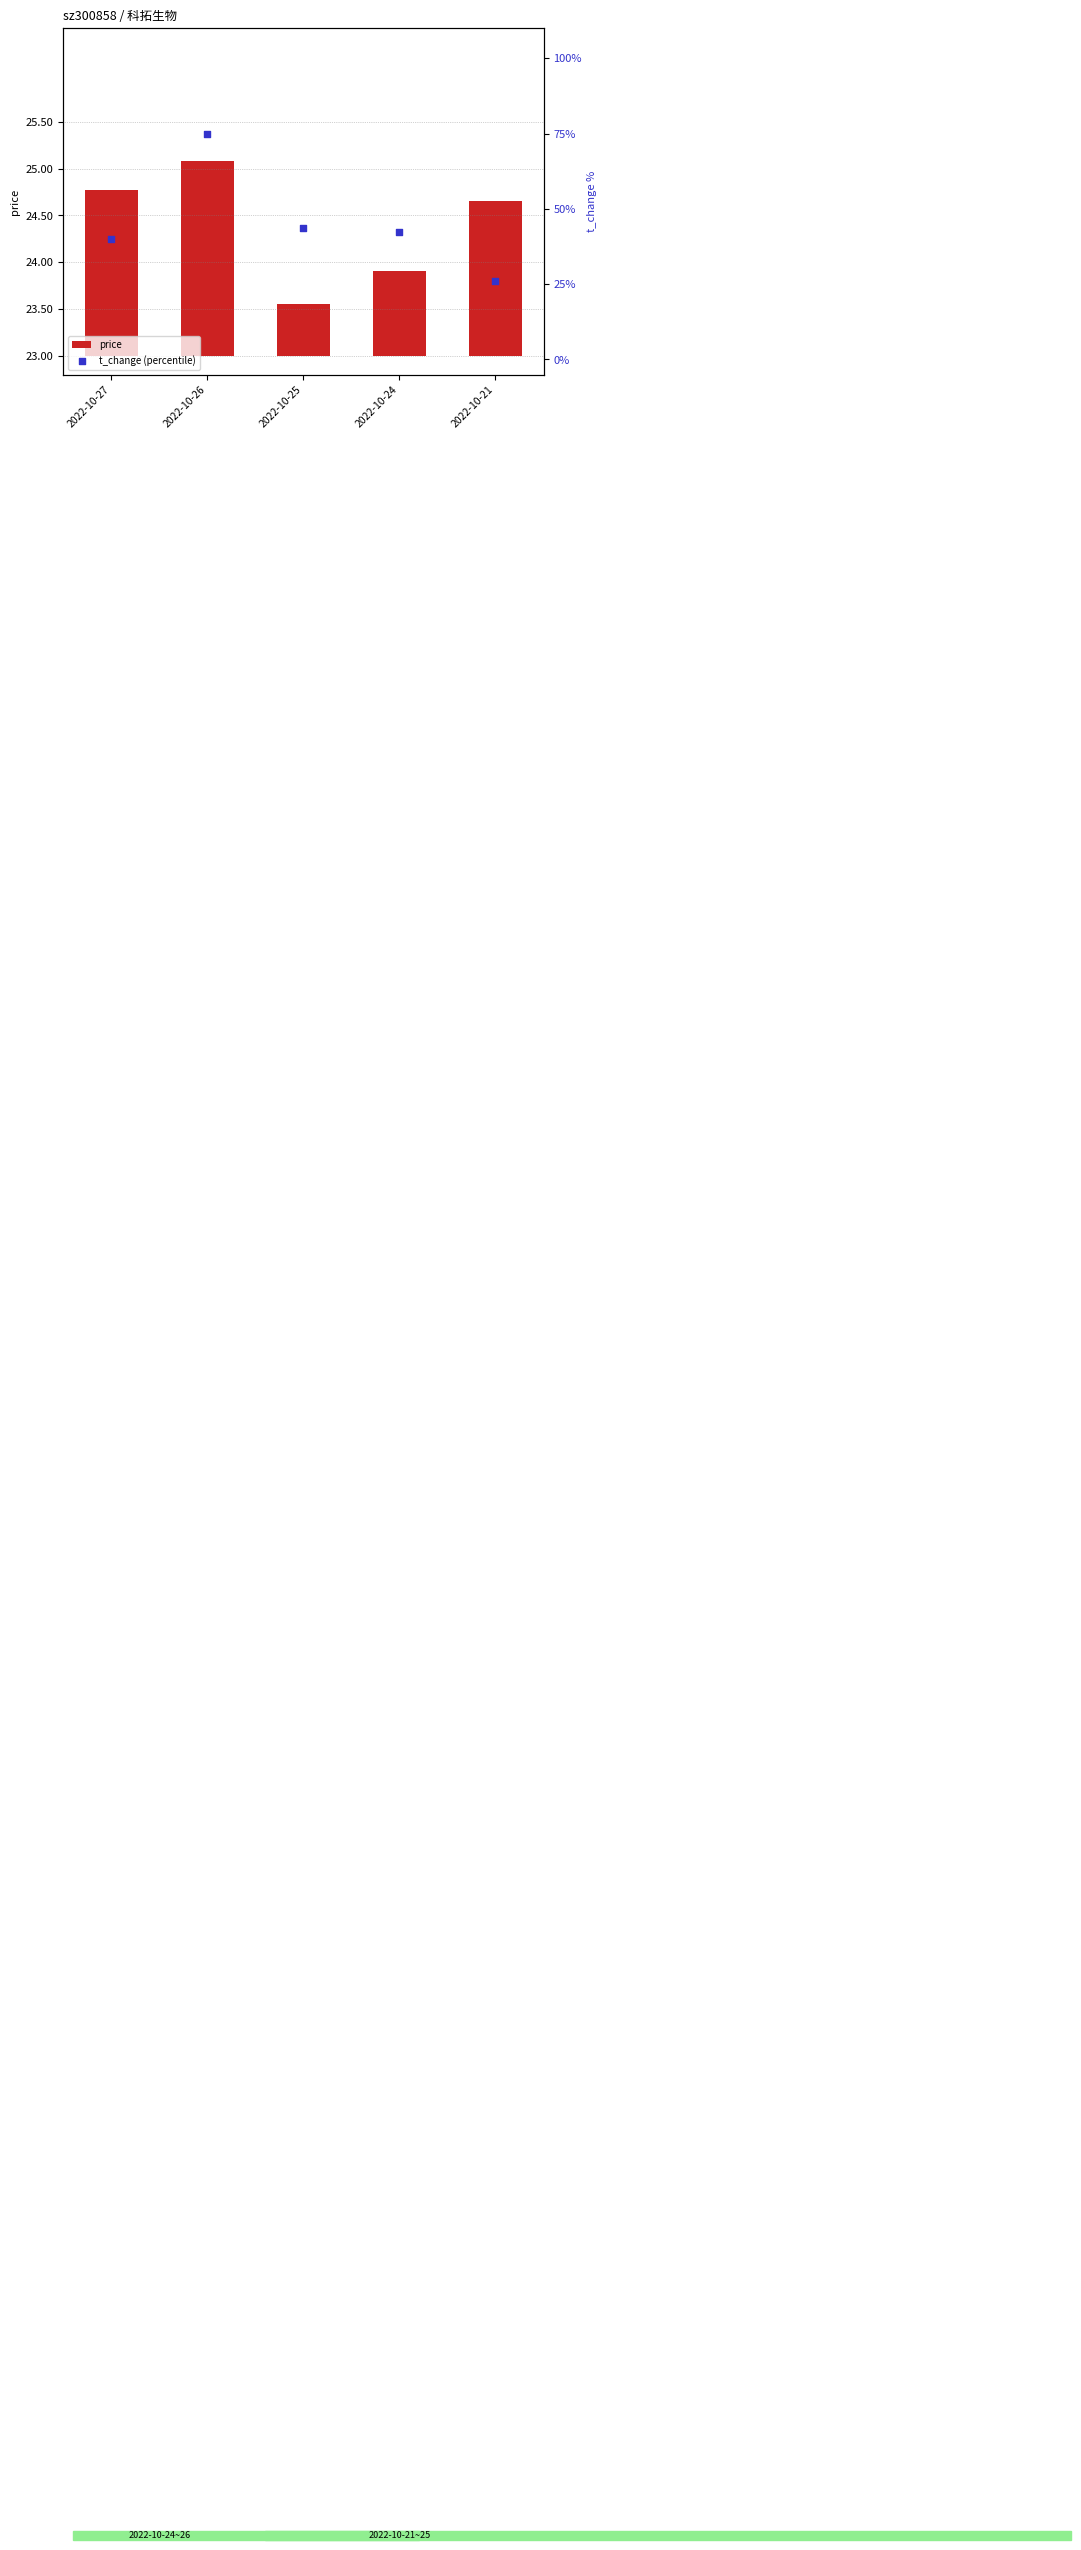

Is the value of t_change (percentile) at 2022-10-21 greater than the value of price at 2022-10-25?

Yes